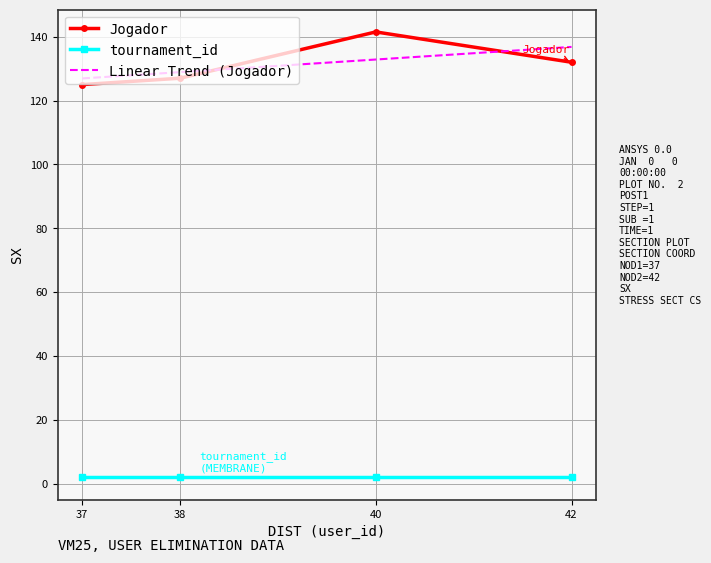

True or false: Jogador and Linear Trend (Jogador) intersect in this chart.

True